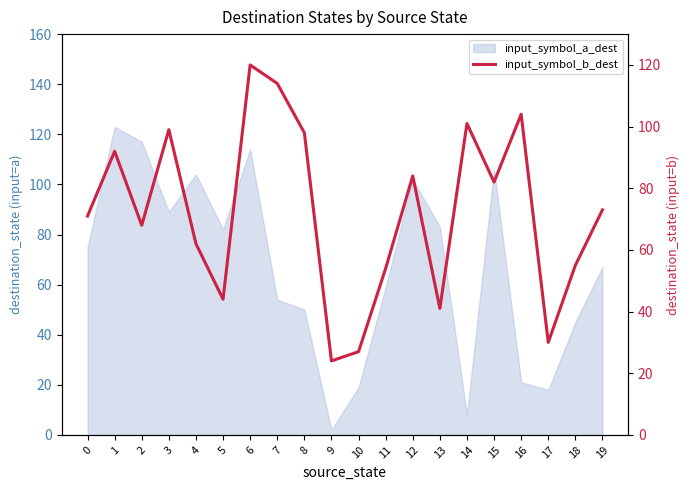

Is it true that the value at 6 is 179?

False